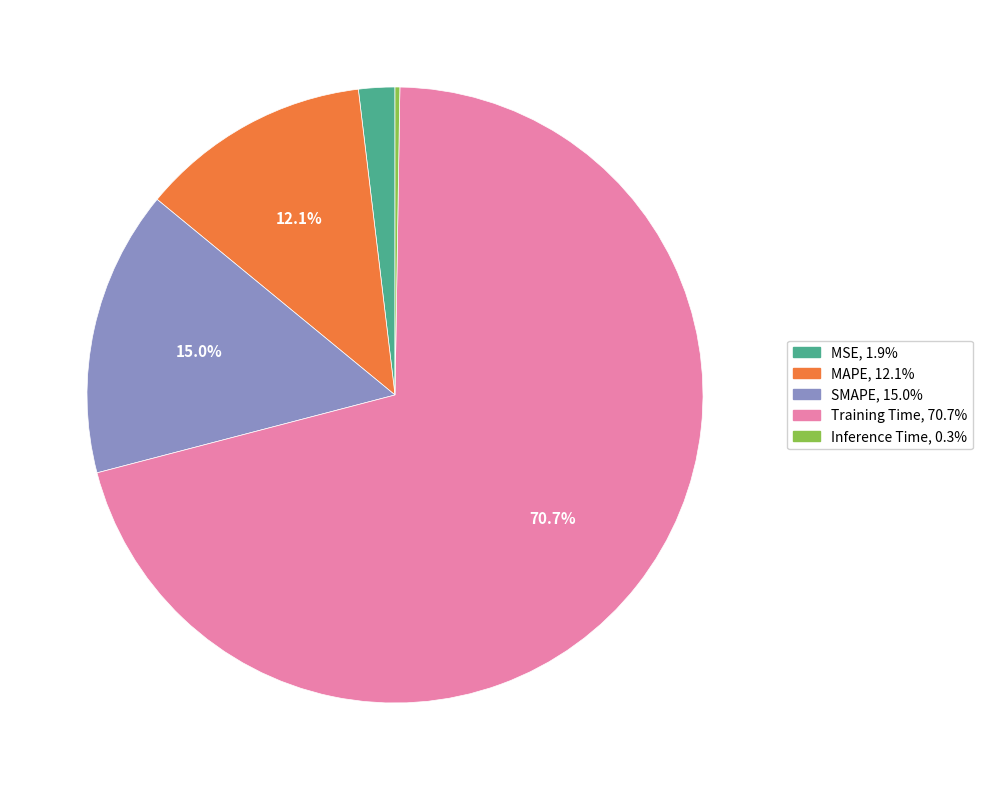

Which slice is the largest?

Training Time